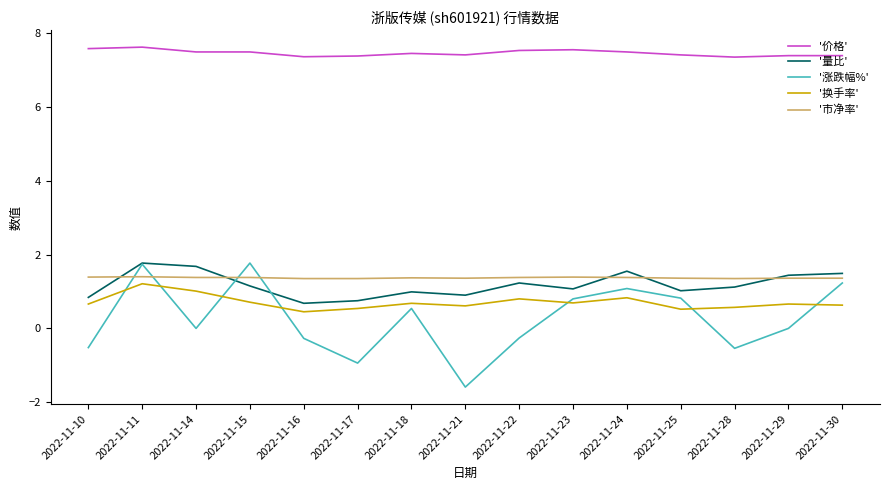

Which series has the widest spread of values?

'涨跌幅%'